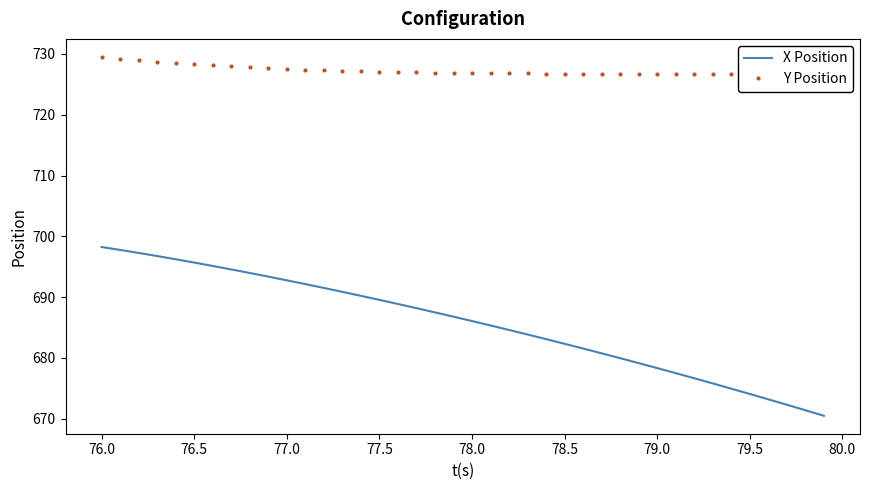

Is it true that X Position equals 674.1 at 79.5?

True